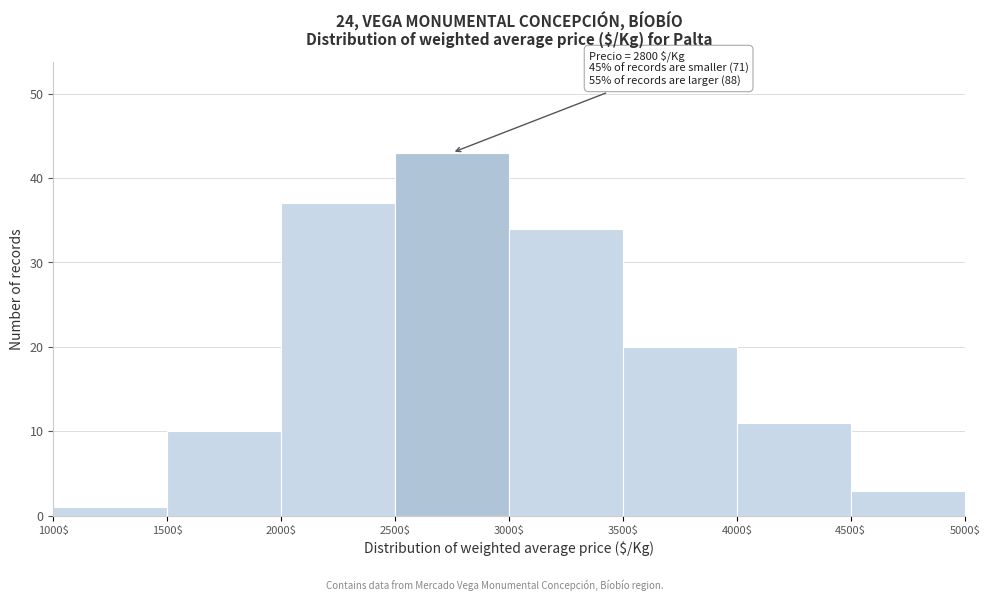

Which range on the x-axis has the tallest bar?

2500$ to 3000$